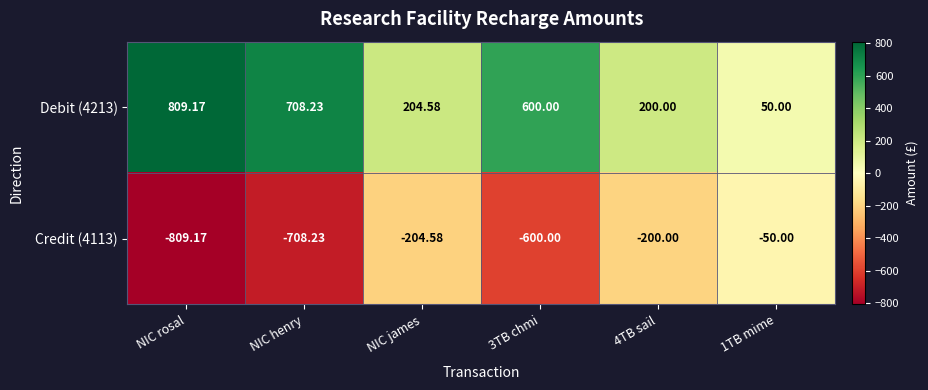

Which category has the lowest value across all series?

NIC rosal